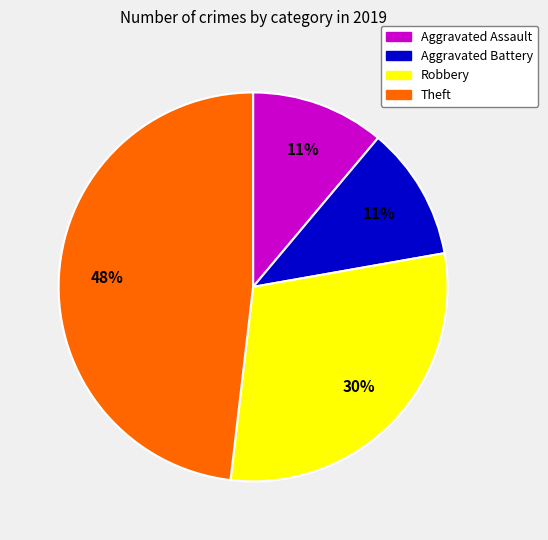

Is there any slice that represents more than half of the pie?

No